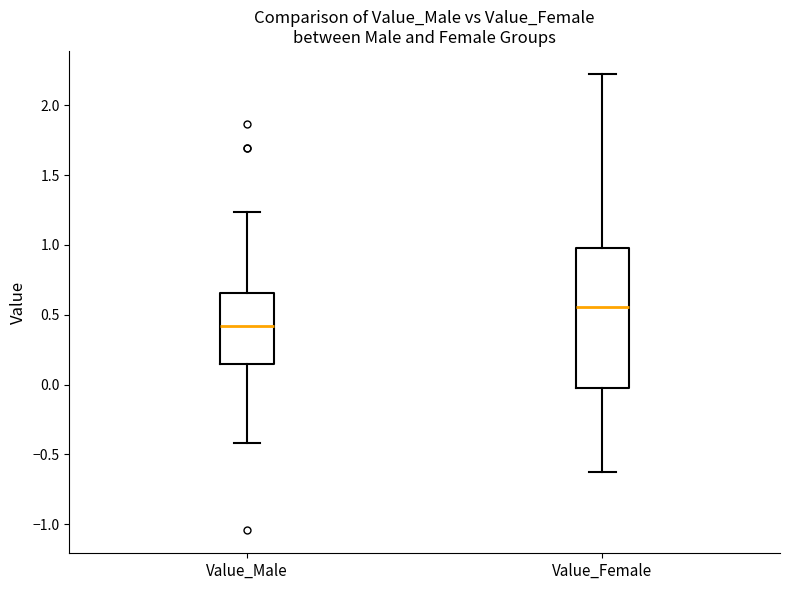

Which box is the tallest, from its lower edge to its upper edge?

Value_Female